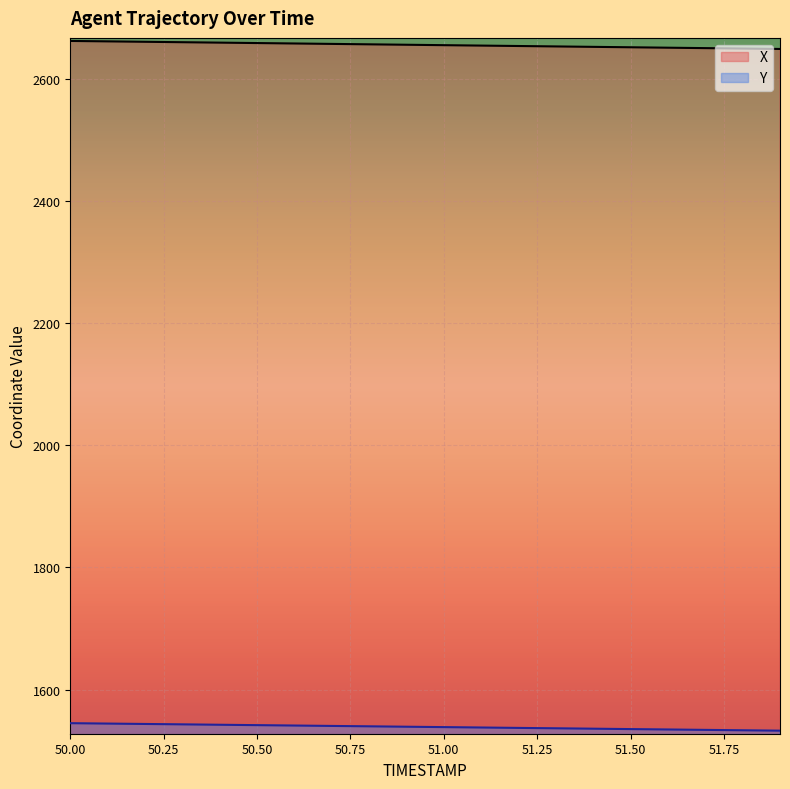

Between 51.0 and 51.9, which series saw the biggest shift?

X